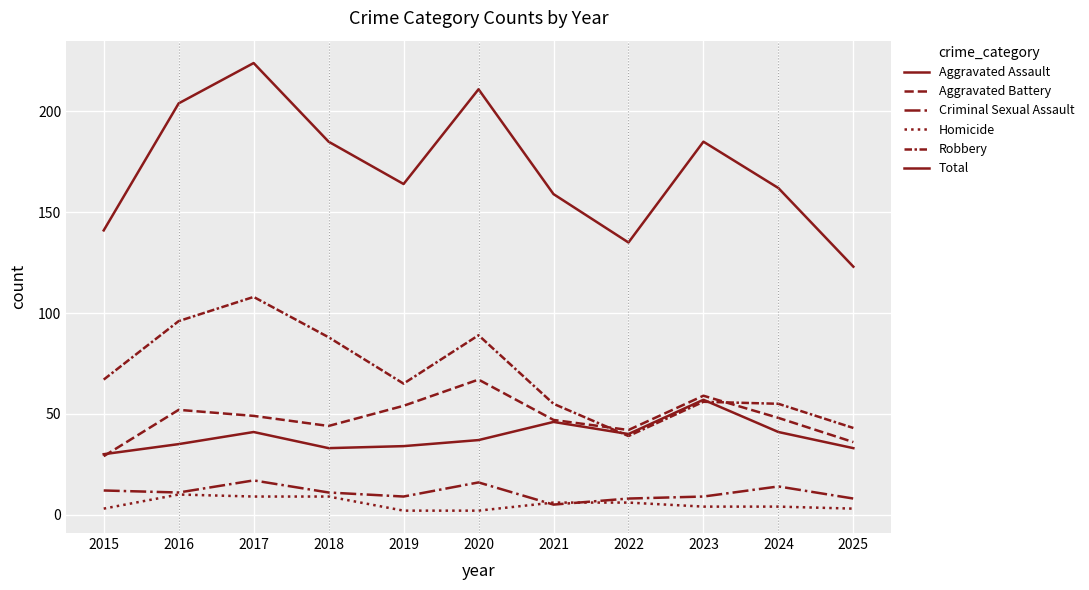

True or false: Total and Criminal Sexual Assault cross at least once.

False